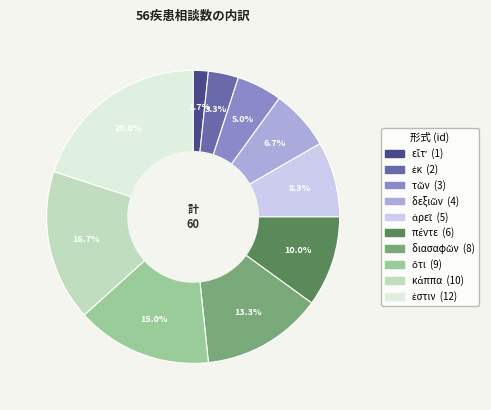

Is there any slice that represents more than half of the pie?

No